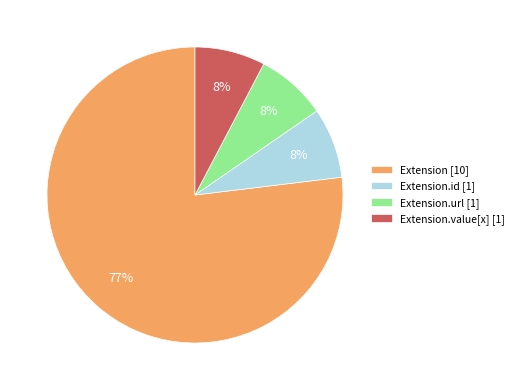

To the nearest percent, what percentage of the pie is Extension.value[x] [1]?

8%